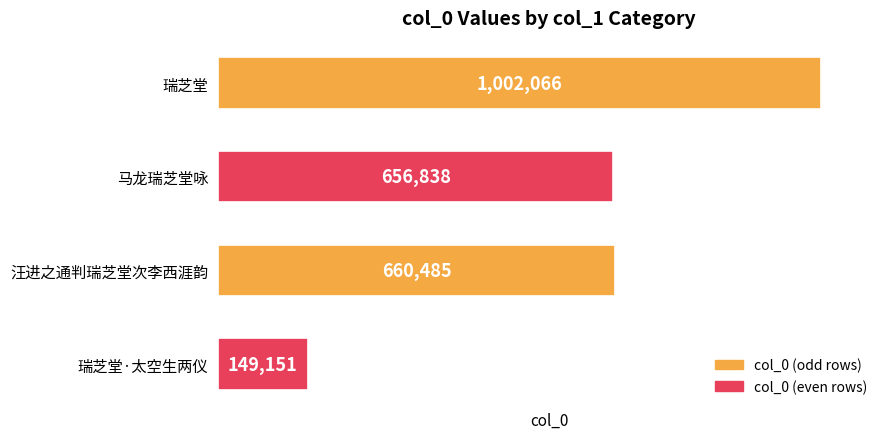

What is the difference between the second highest and minimum values?

511334